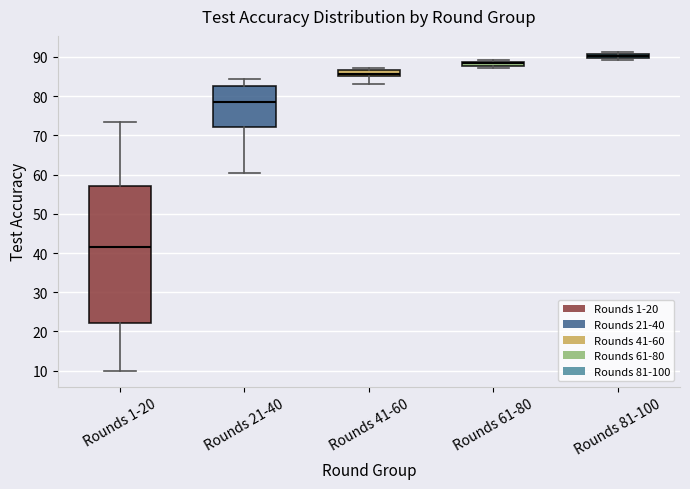

Where is the lower edge of the box for Rounds 1-20 on the y-axis? The values are not printed on the chart, so give them approximately, as read against the axis.

22